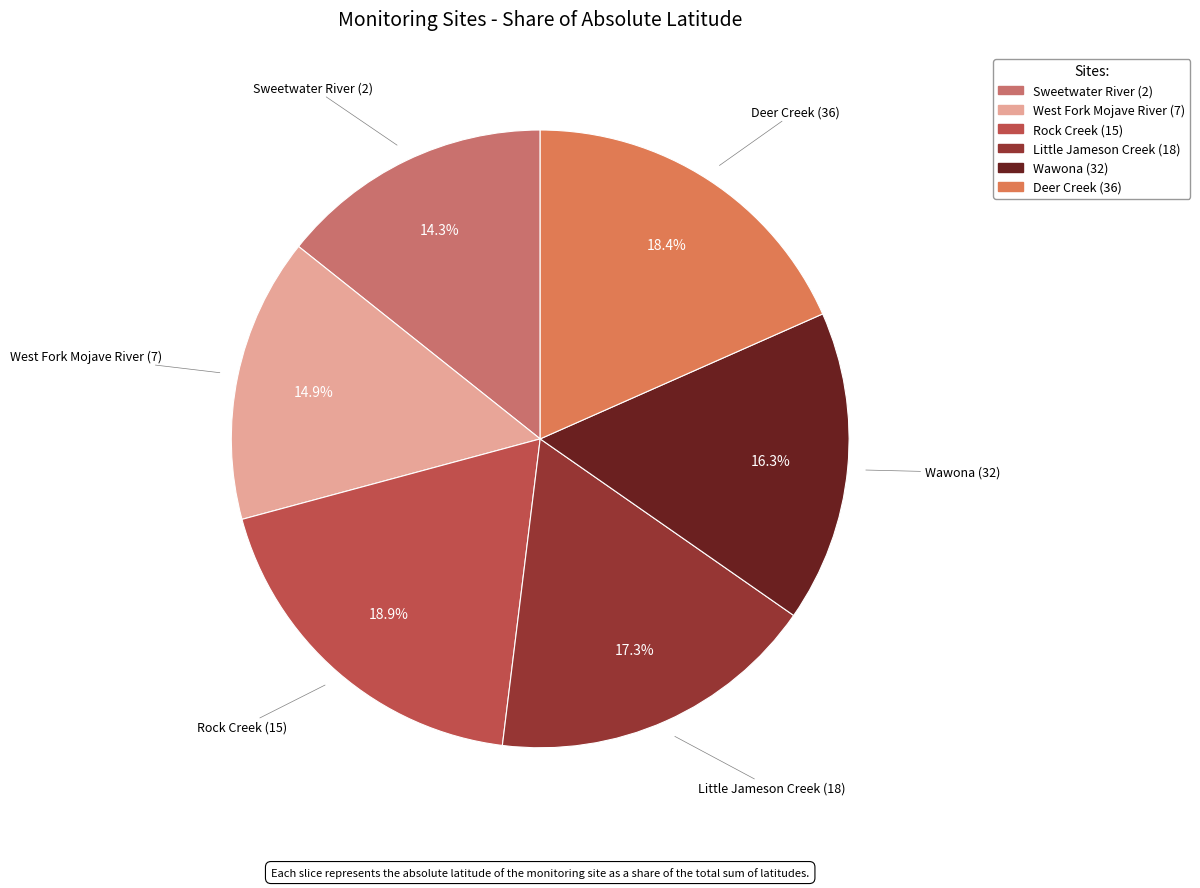

How many segments does this pie chart have?

6